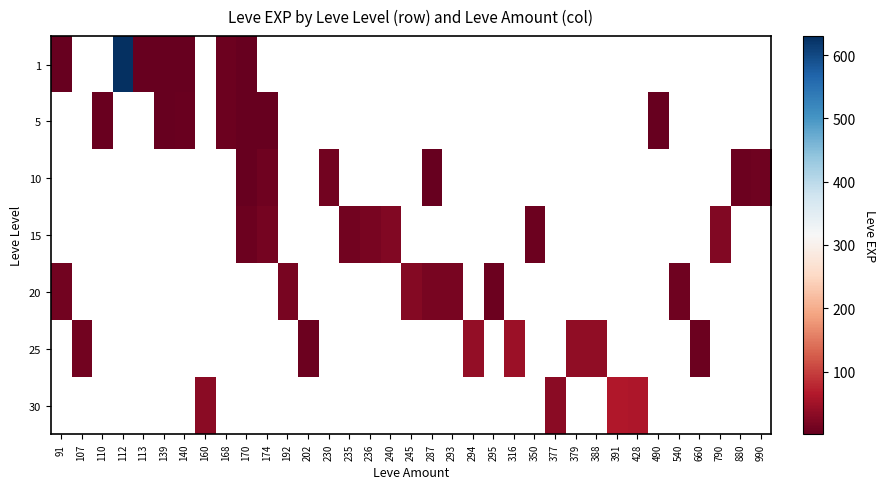

At which label is 1 closest to 315?

168